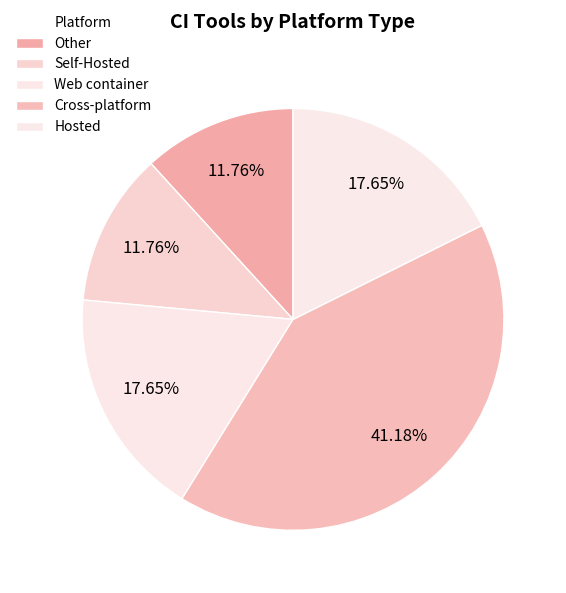

Does Web container account for over 50% of the chart?

No